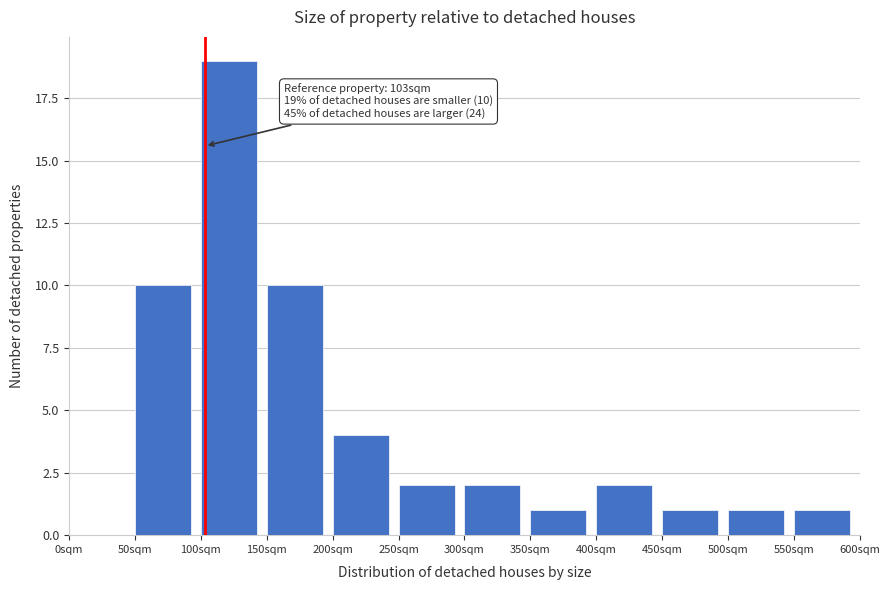

Which range on the x-axis has the tallest bar?

100 to 150